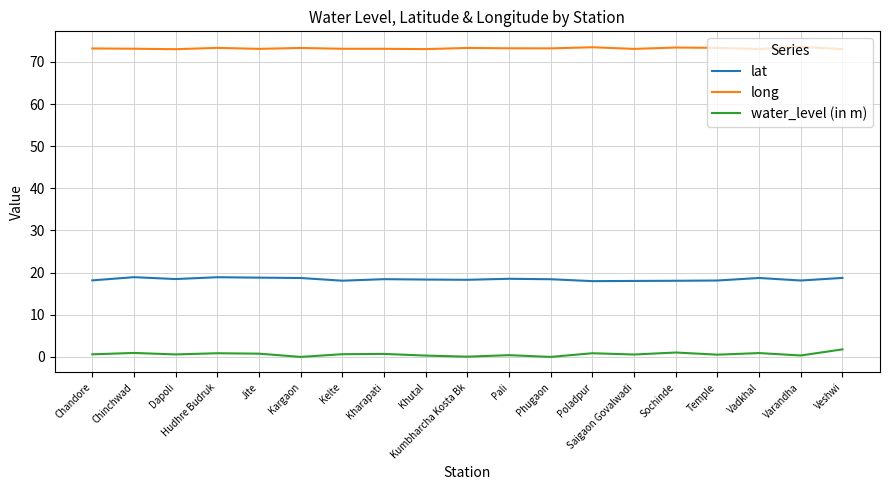

Which series has the largest total across all categories?

long